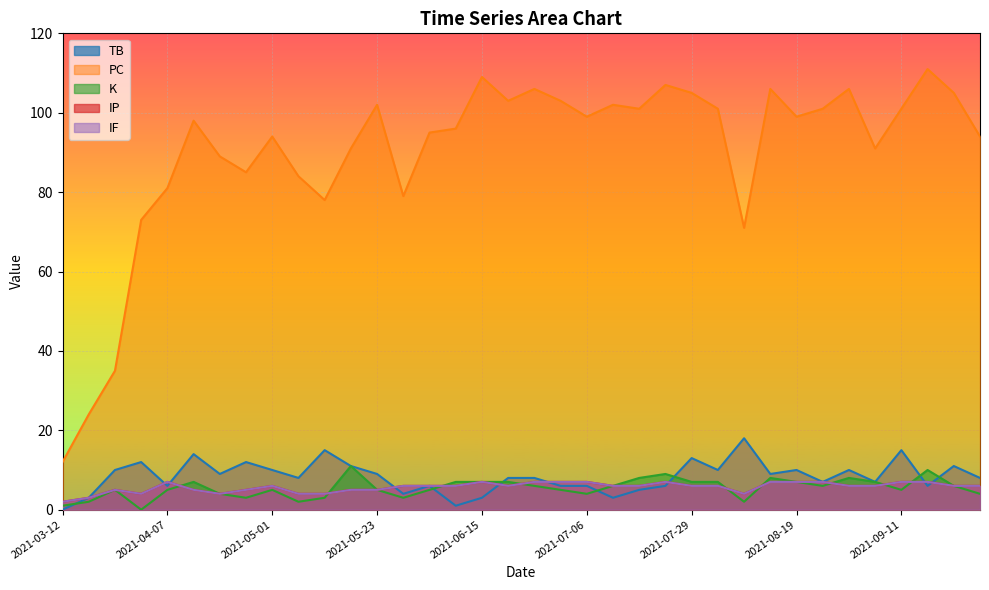

Does the chart display data point markers on the line(s)?

No